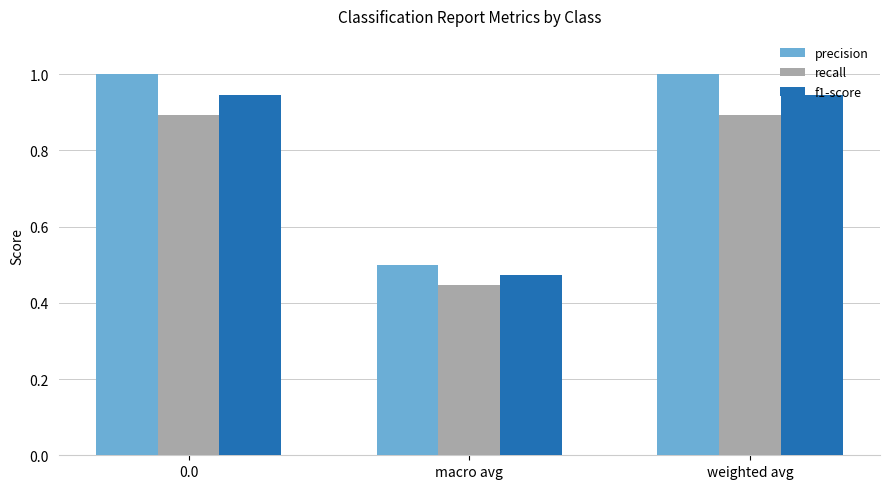

Count the number of data series in this chart.

3